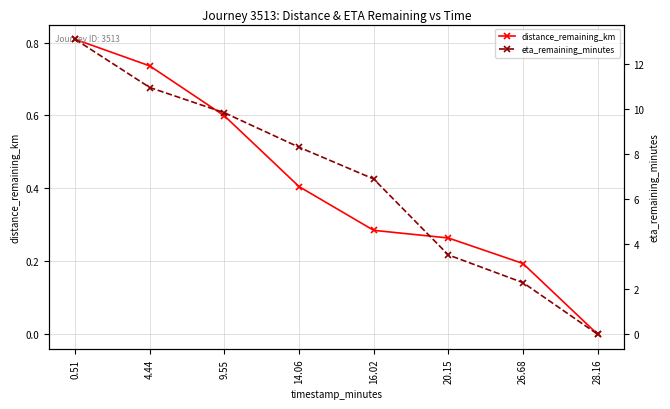

How many positive values does the distance_remaining_km series have?

7